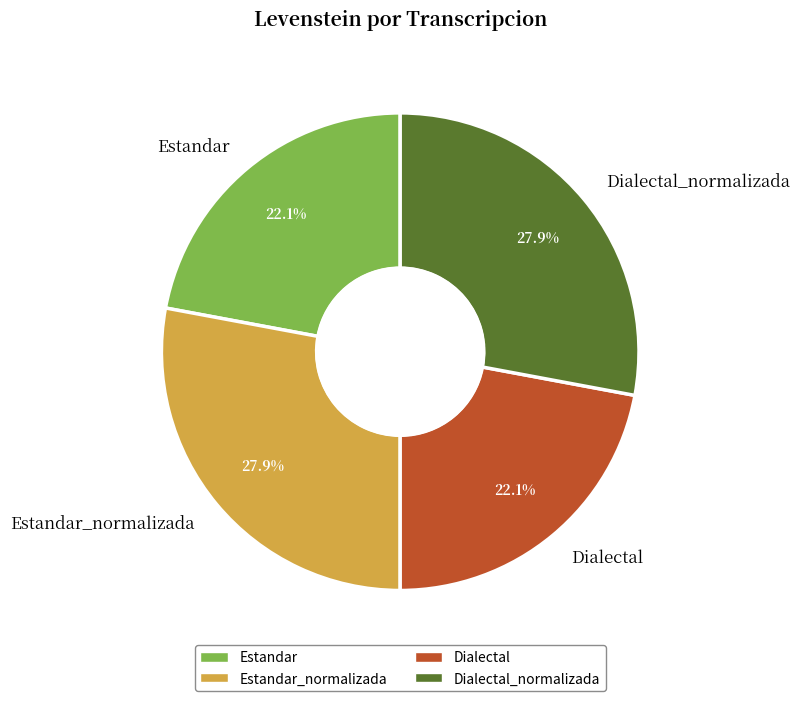

To the nearest percent, what is the difference between the Estandar_normalizada and Dialectal slice percentages?

6%